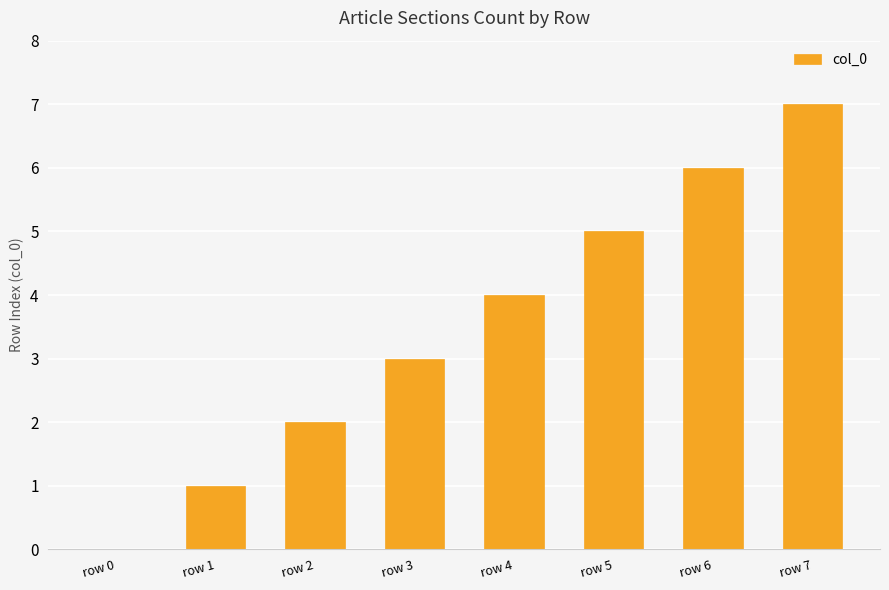

What is the change in value from row 0 to row 4?

+4